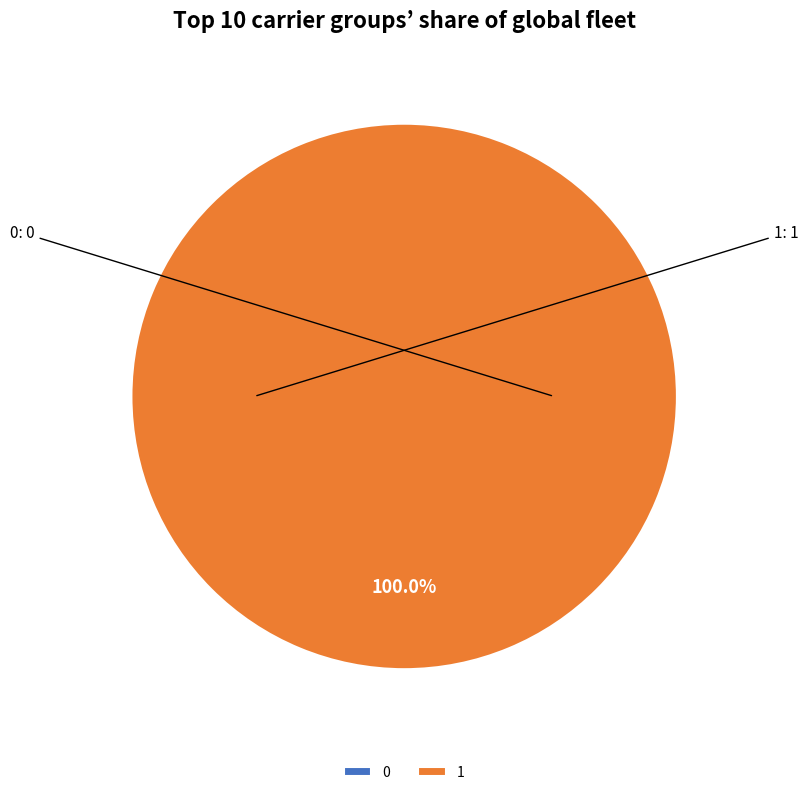

Count the number of slices in the pie.

2